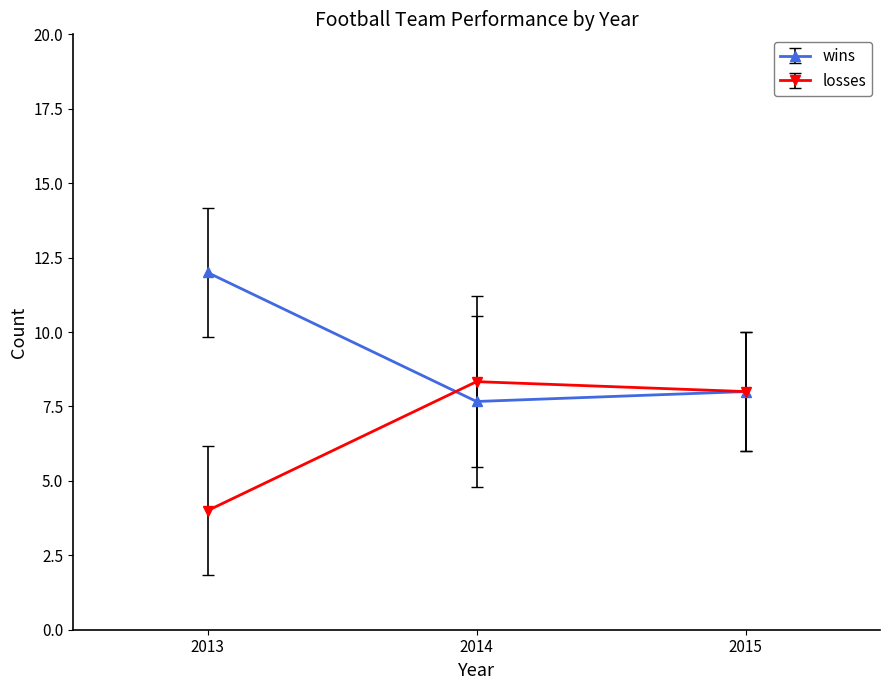

What is the spread (max minus min) of values at 2014?

0.7